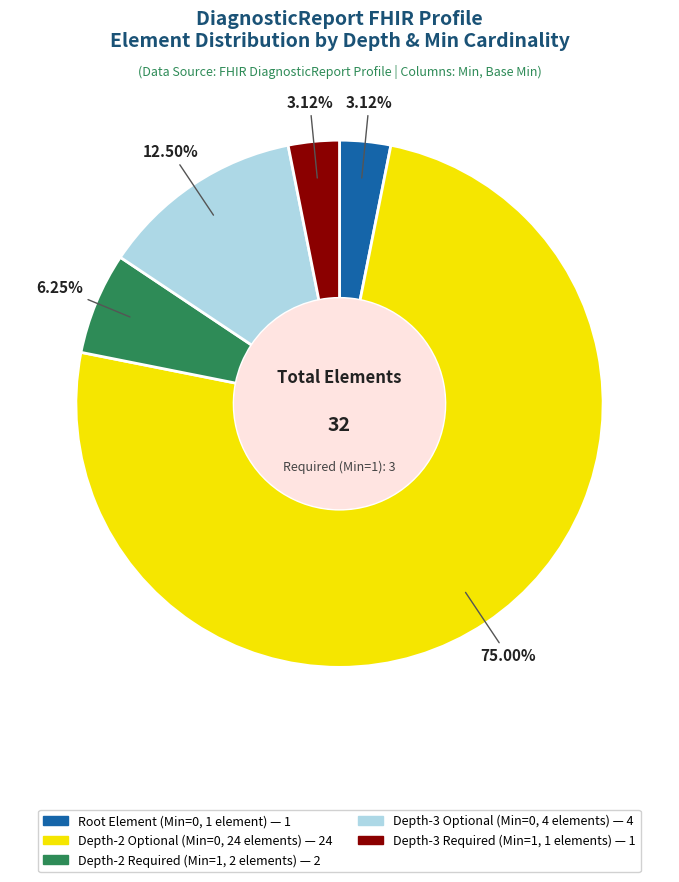

Count the number of slices in the pie.

5